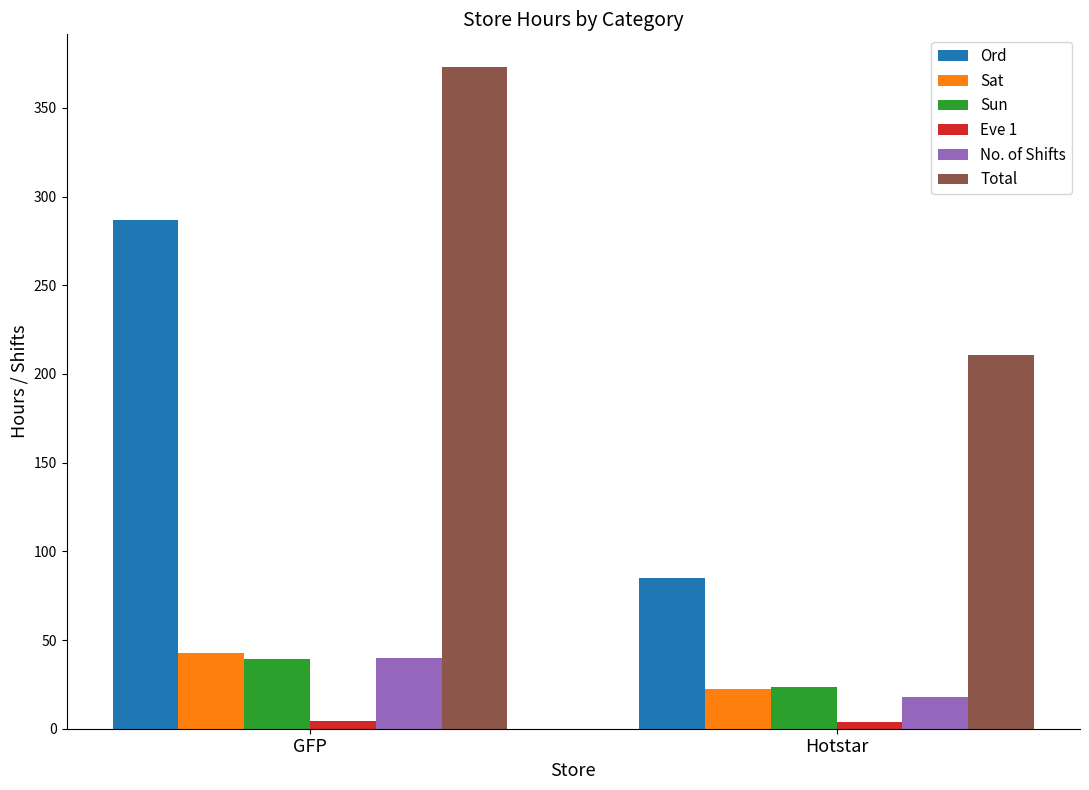

What is the difference between the maximum and minimum values in the Sun series?

15.7